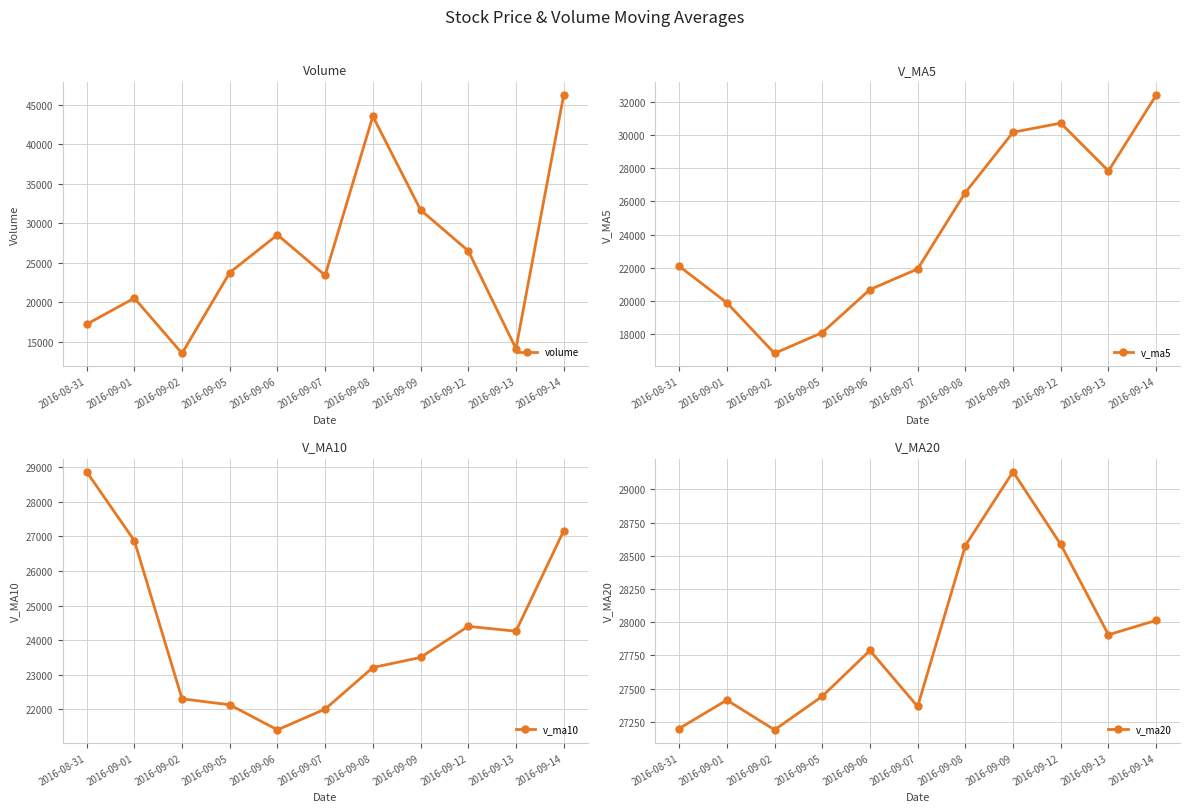

At which label does v_ma5 first exceed 22096?

2016-08-31